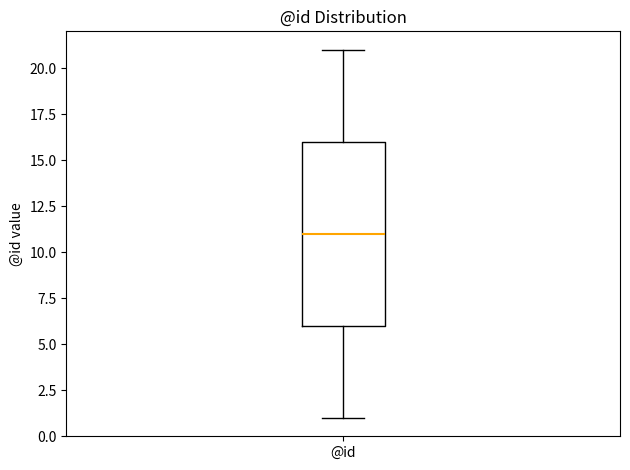

Where does the median line of the box for @id sit on the y-axis? The values are not printed on the chart, so give them approximately, as read against the axis.

11